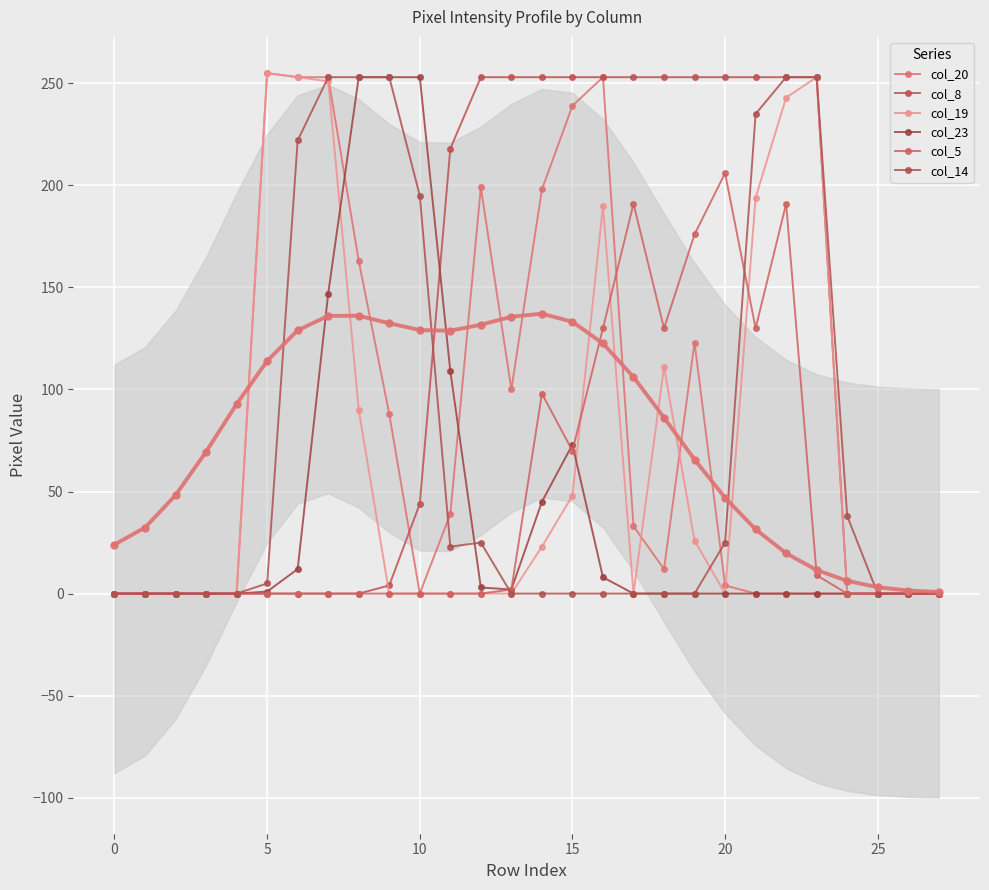

Does the chart display data point markers on the line(s)?

Yes